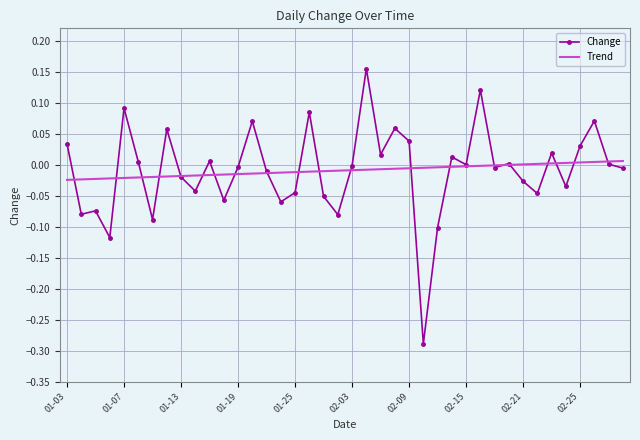

What is the difference between the maximum and minimum values in the Change series?

0.4